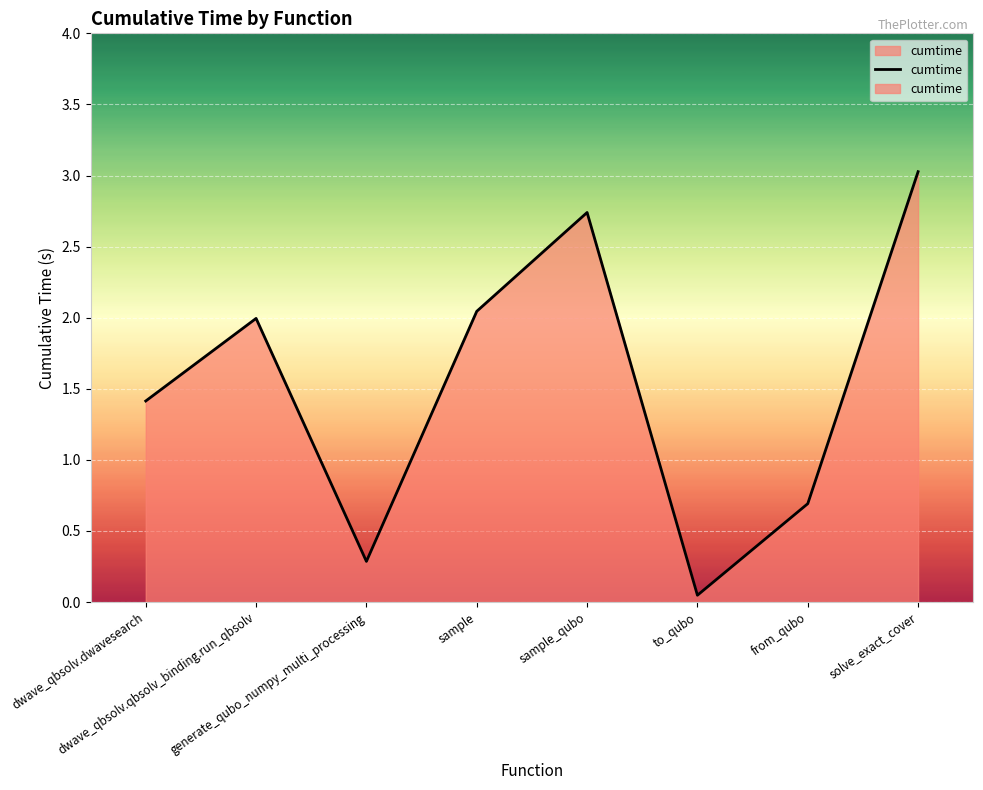

Between from_qubo and sample, which is larger?

sample